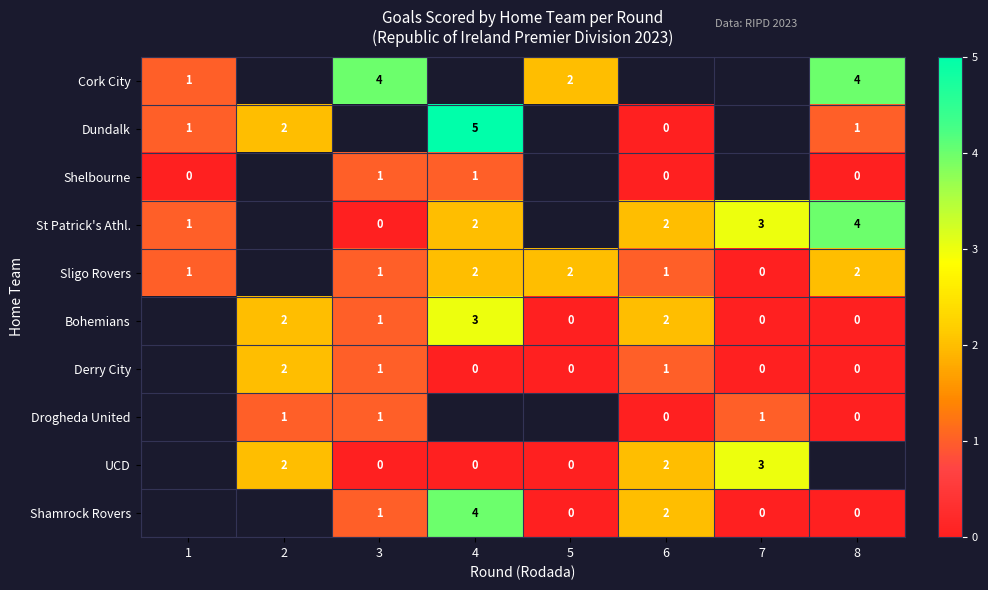

Is the value of Sligo Rovers at 5 greater than the value of Bohemians at 5?

Yes